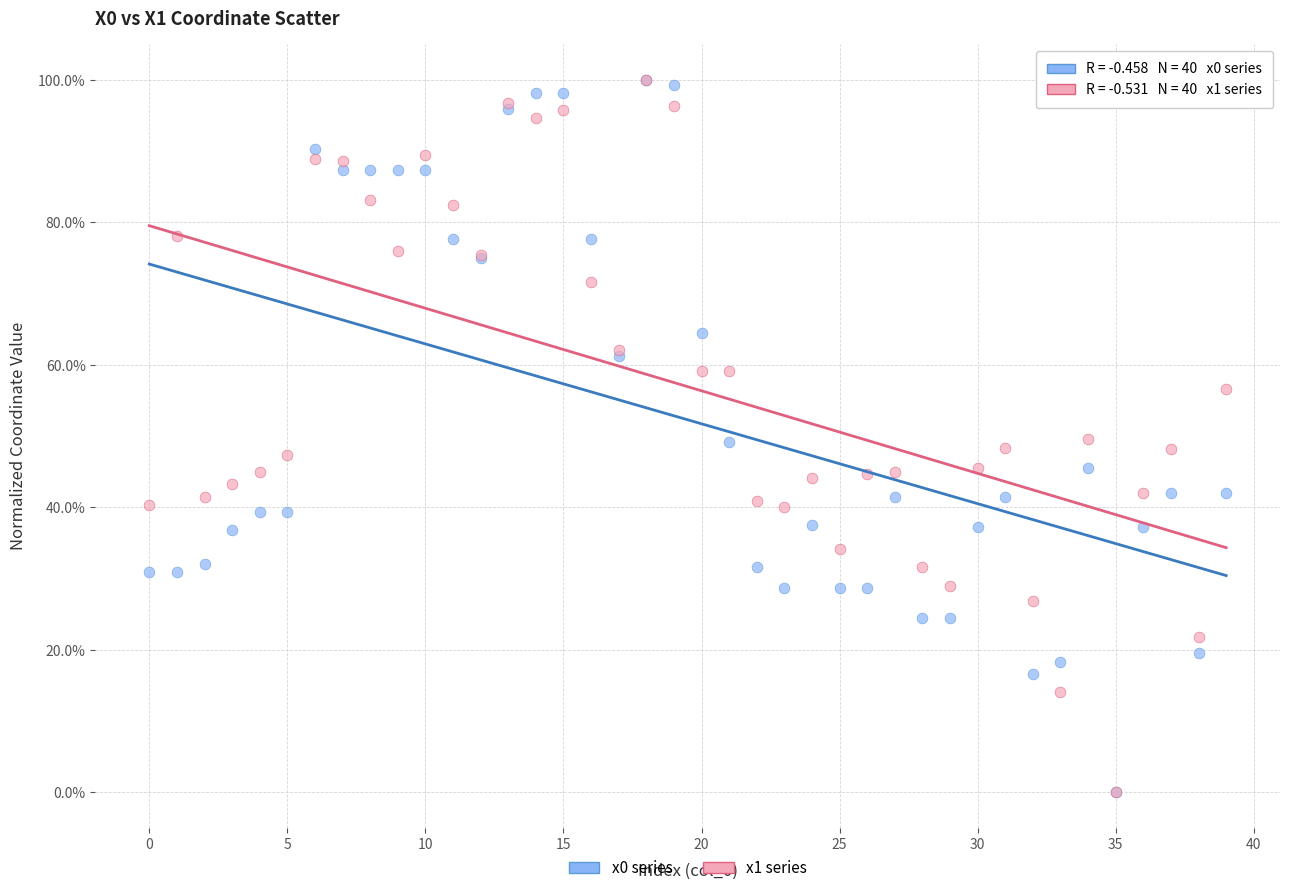

What are all the series names shown in the legend?

x0 series, x1 series